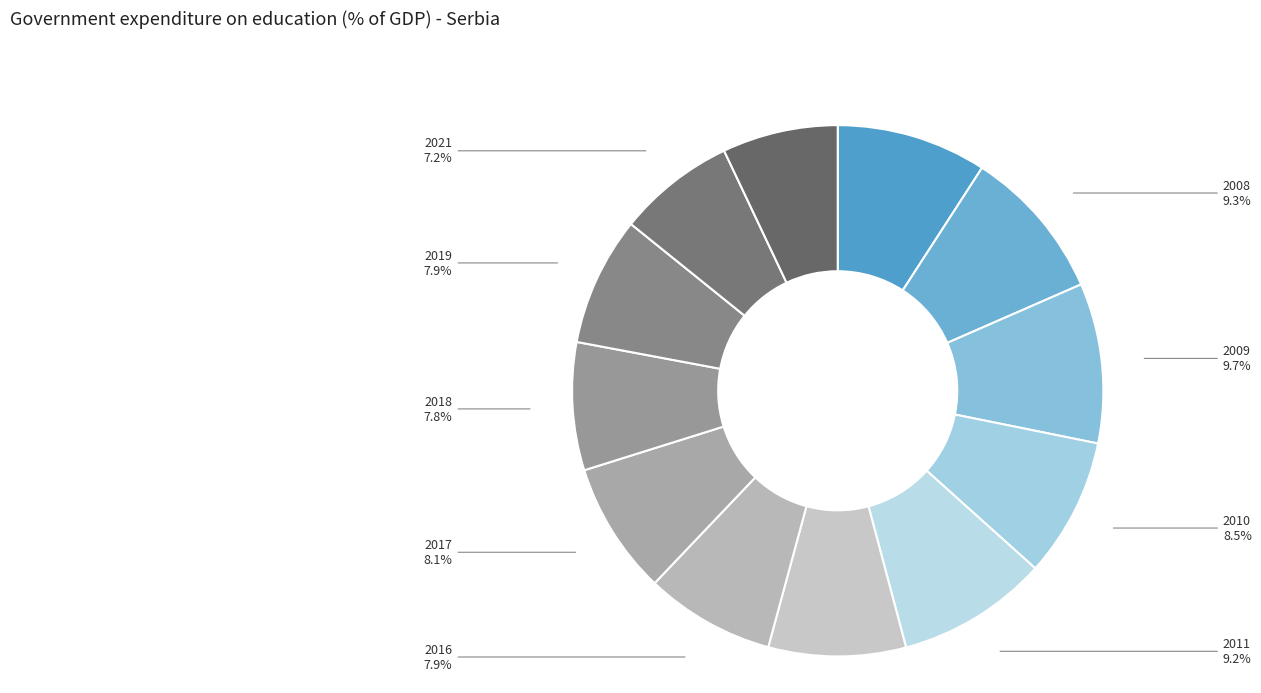

Between 2017 and 2011, which is larger?

2011